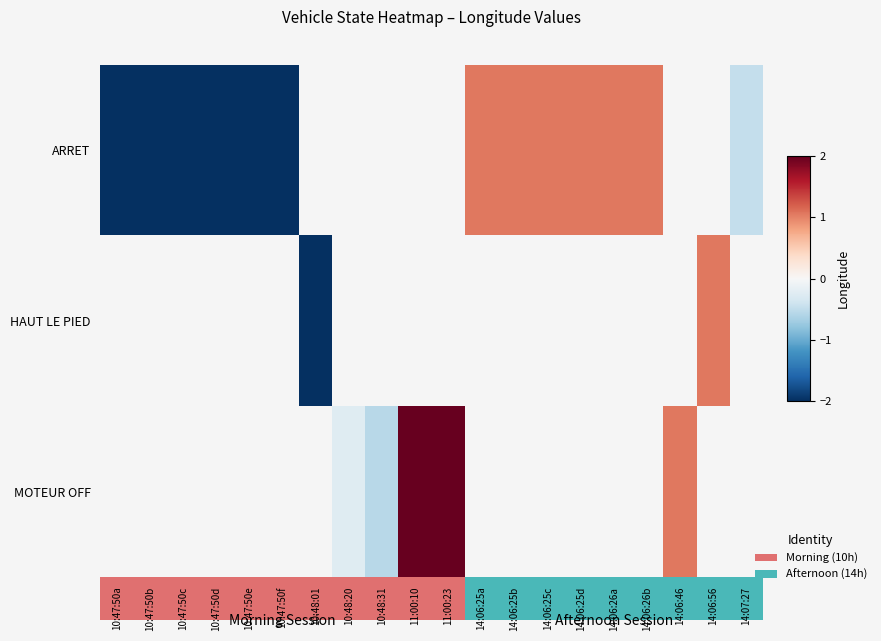

How many values in ARRET are below zero?

7